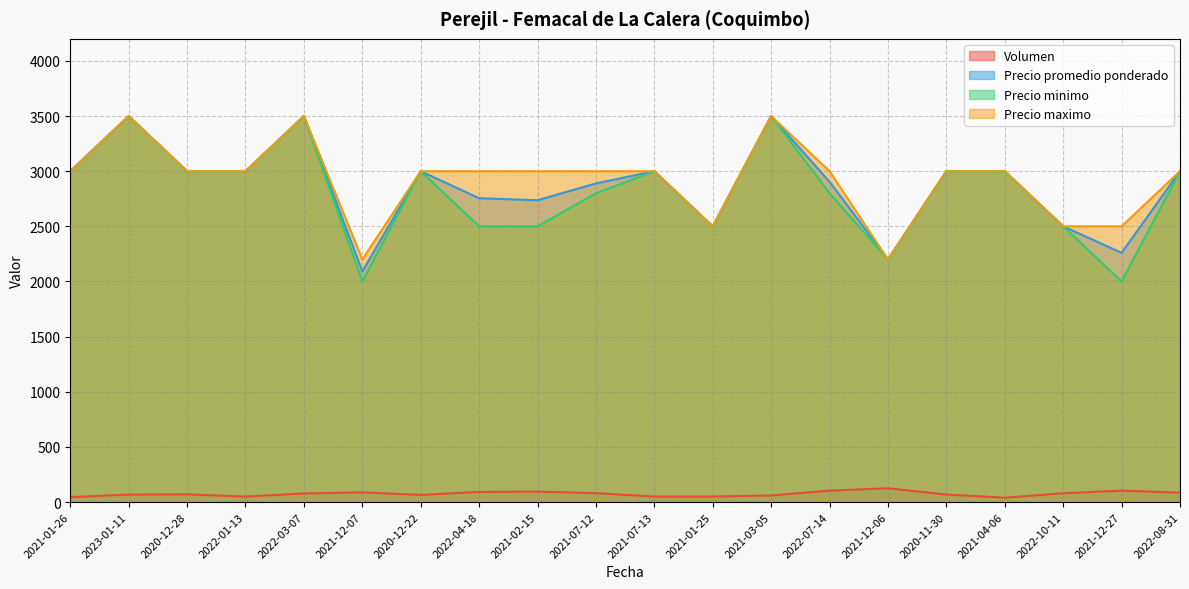

True or false: Precio maximo and Volumen intersect in this chart.

False